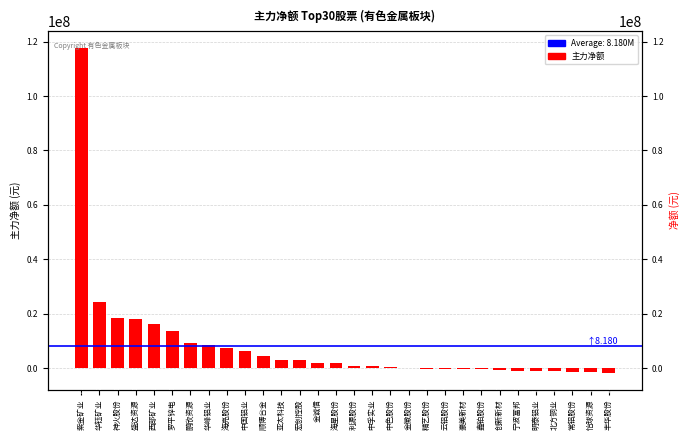

Does the chart contain stacked bars?

No